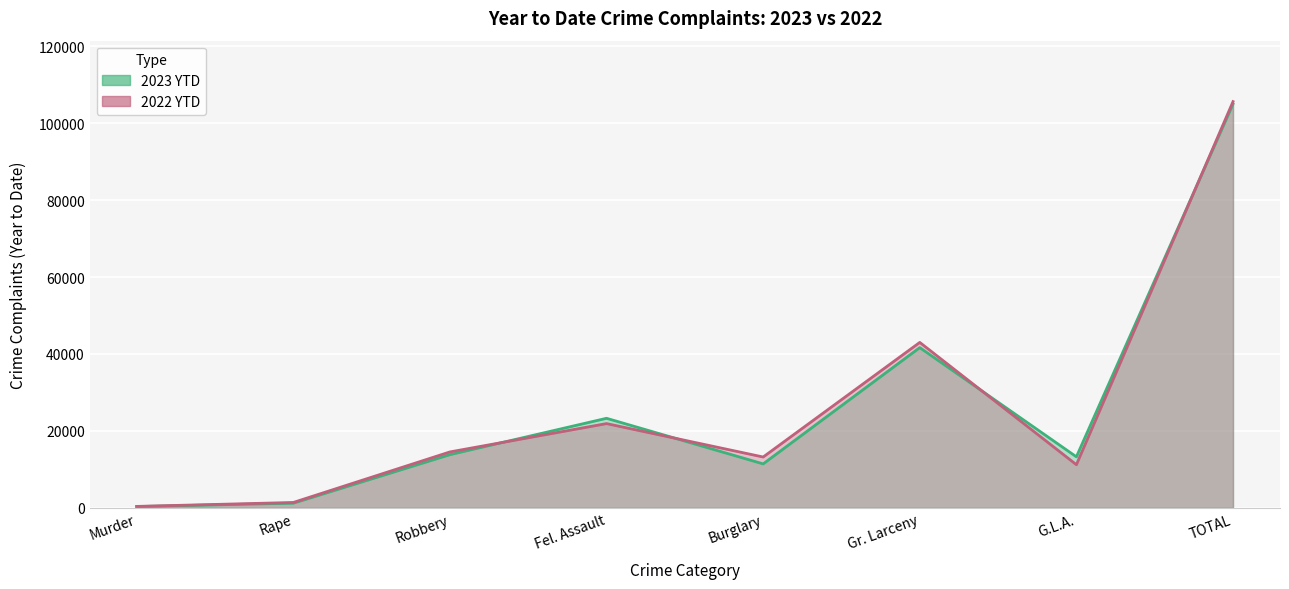

What is the minimum value for 2023 YTD?

326